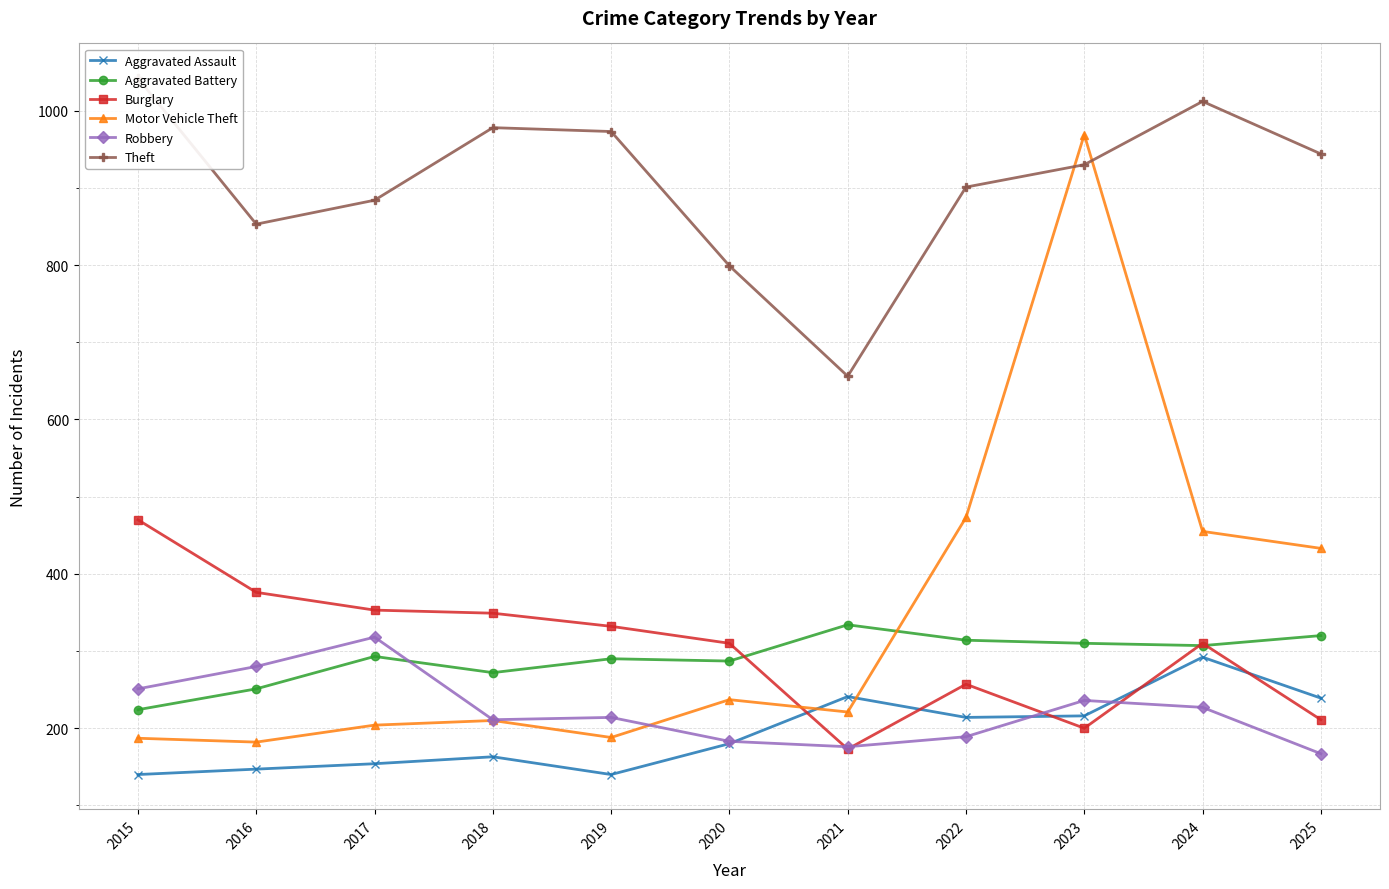

Is it true that Aggravated Battery equals 377 at 2015?

False